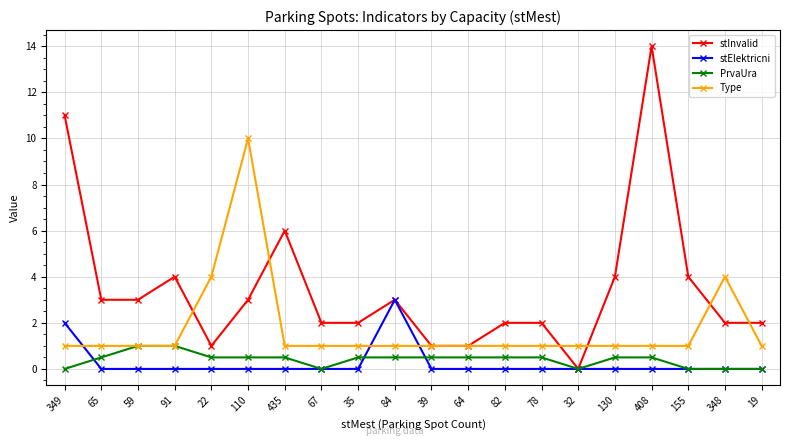

Between which two adjacent categories do Type and stInvalid first intersect?

91 and 22